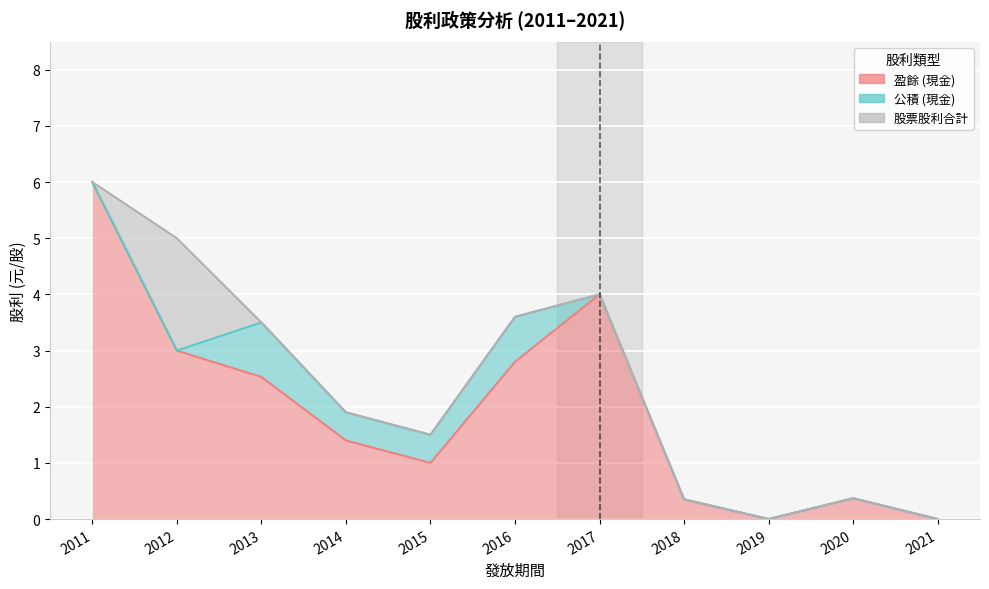

How many categories are shown in the chart?

11